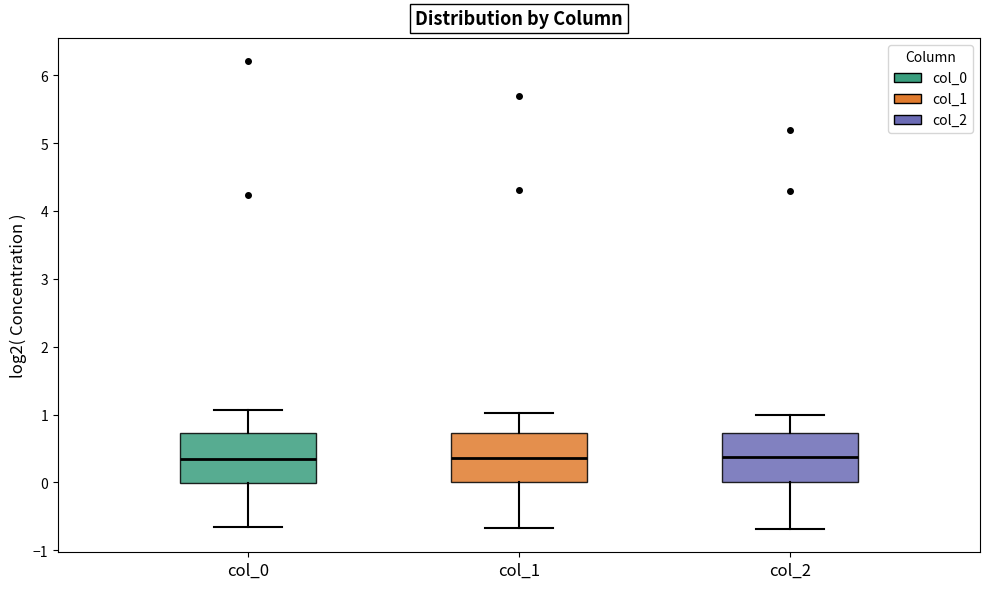

Where does the lower whisker of the box for col_2 end on the y-axis? The values are not printed on the chart, so give them approximately, as read against the axis.

-0.7